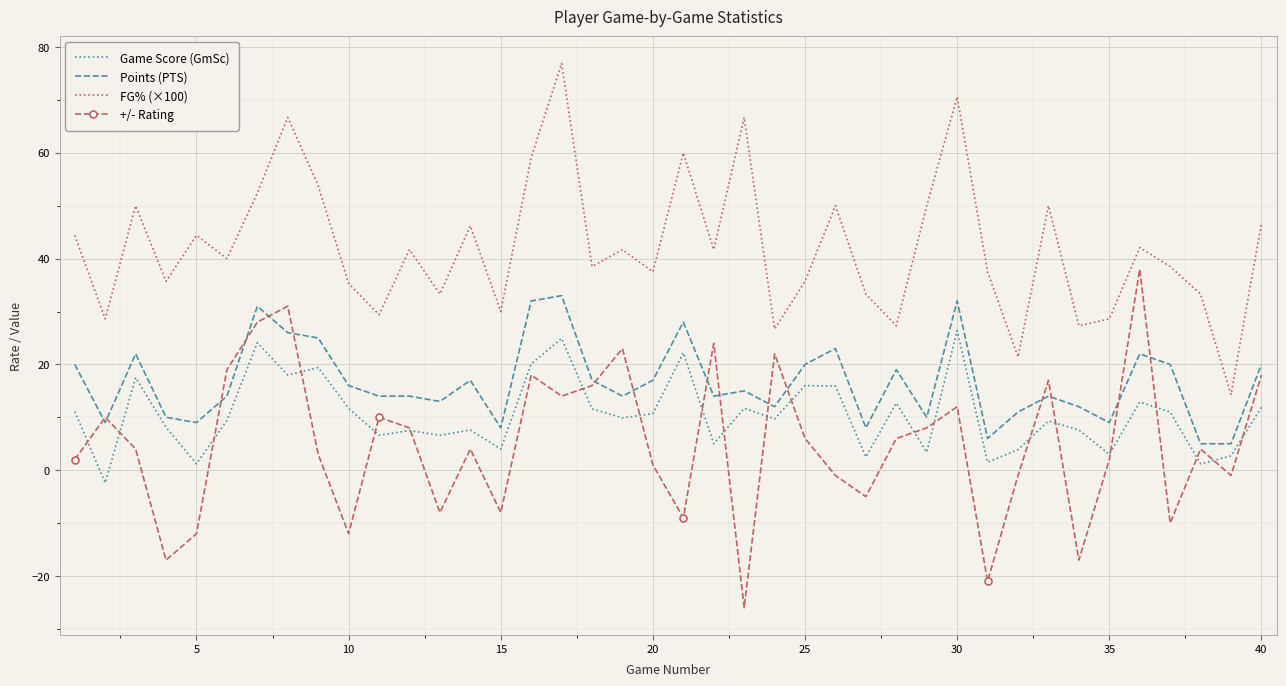

Rank the series by their maximum value, from lowest to highest.

Game Score (GmSc), Points (PTS), +/- Rating, FG% (×100)